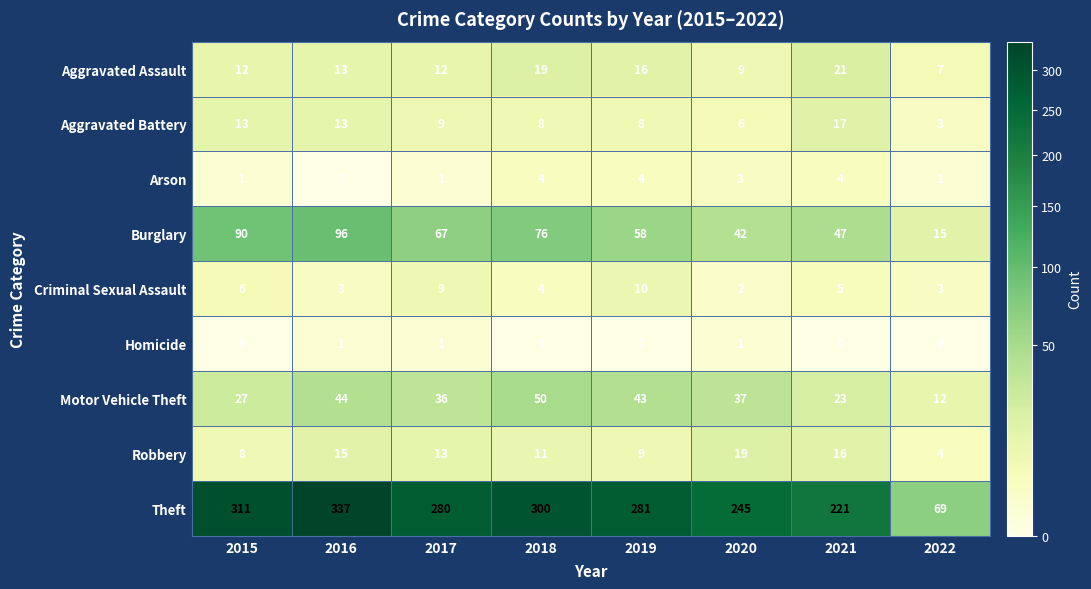

Which series has the widest spread of values?

Theft